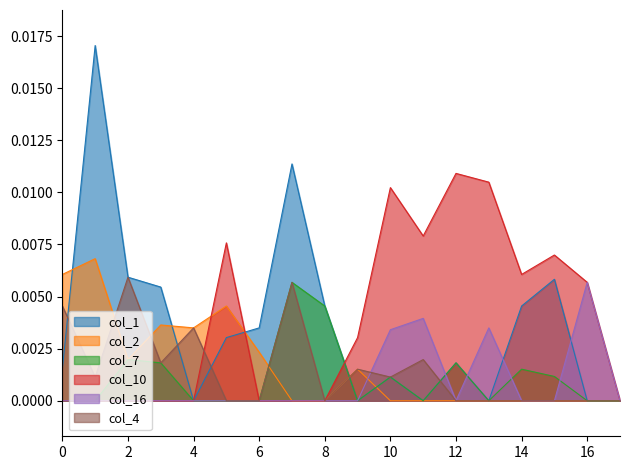

True or false: col_10 has a value of 0.0 at 0.

True